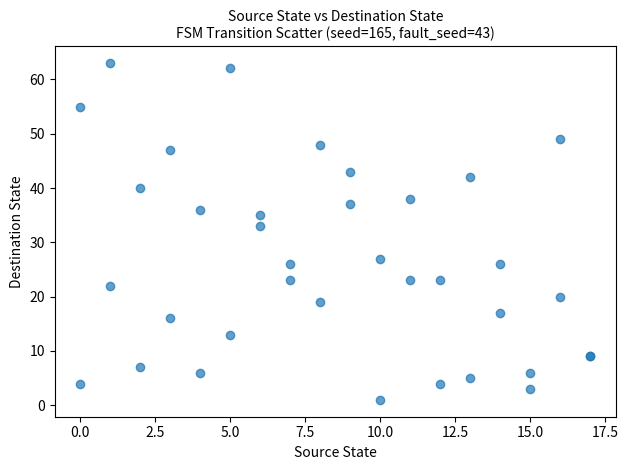

What Y value in the scatter plot is closest to 32?

33